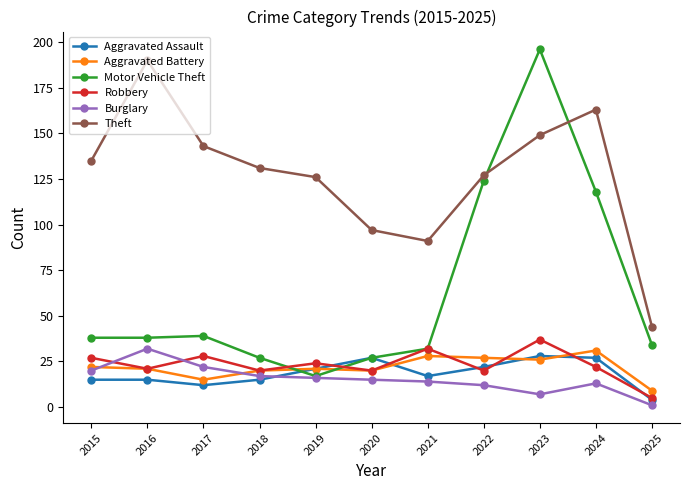

Reading left to right, extract all data points from this chart.

Aggravated Assault: 2015=15	2016=15	2017=12	2018=15	2019=21	2020=27	2021=17	2022=22	2023=28	2024=27	2025=4
Aggravated Battery: 2015=22	2016=21	2017=15	2018=20	2019=21	2020=20	2021=28	2022=27	2023=26	2024=31	2025=9
Motor Vehicle Theft: 2015=38	2016=38	2017=39	2018=27	2019=17	2020=27	2021=32	2022=124	2023=196	2024=118	2025=34
Robbery: 2015=27	2016=21	2017=28	2018=20	2019=24	2020=20	2021=32	2022=20	2023=37	2024=22	2025=5
Burglary: 2015=20	2016=32	2017=22	2018=17	2019=16	2020=15	2021=14	2022=12	2023=7	2024=13	2025=1
Theft: 2015=135	2016=190	2017=143	2018=131	2019=126	2020=97	2021=91	2022=127	2023=149	2024=163	2025=44